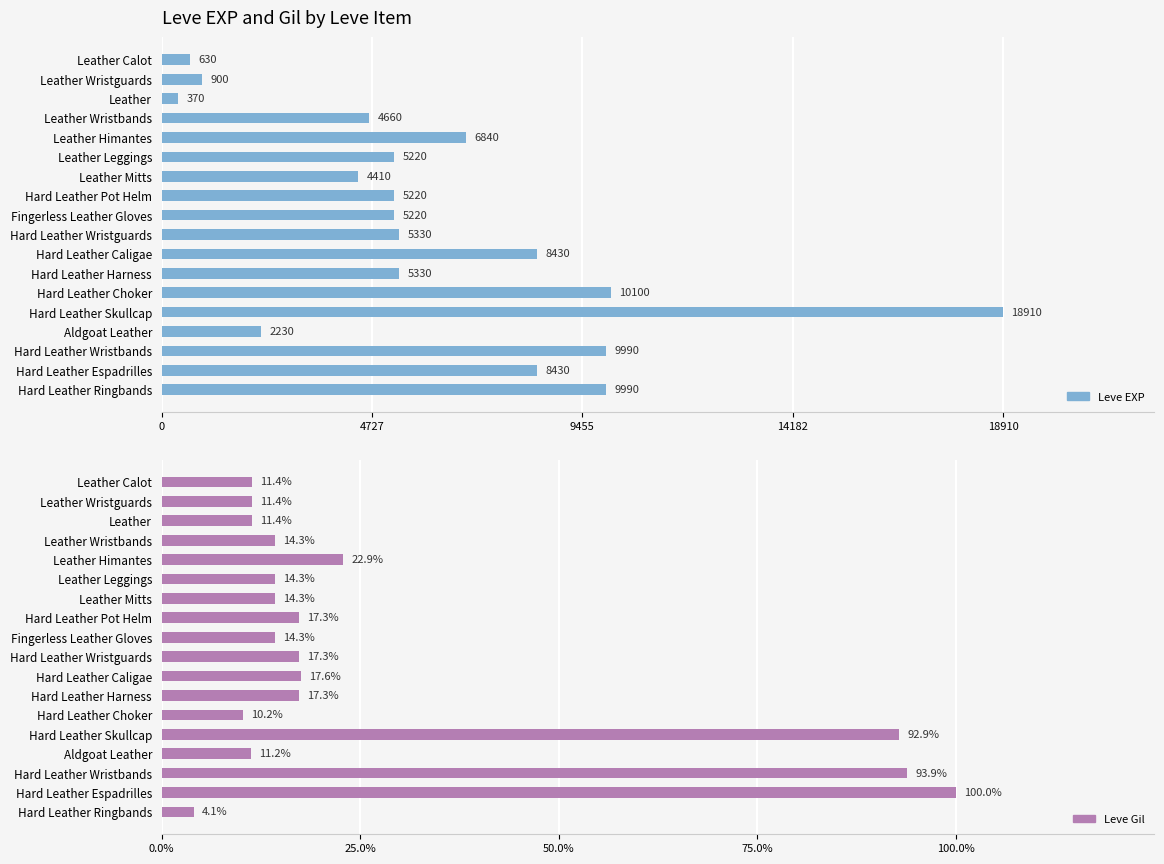

Is the value of Leve Gil at Leather Himantes greater than the value of Leve EXP at Hard Leather Pot Helm?

No